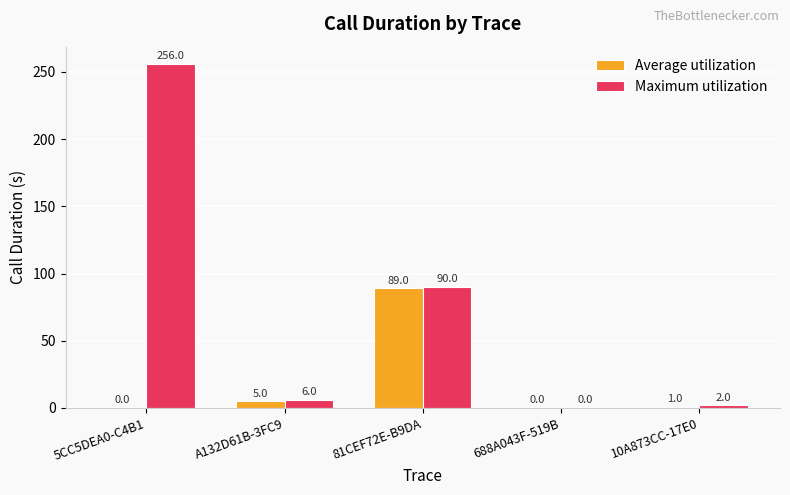

What value does the Maximum utilization series have at 5CC5DEA0-C4B1?

256